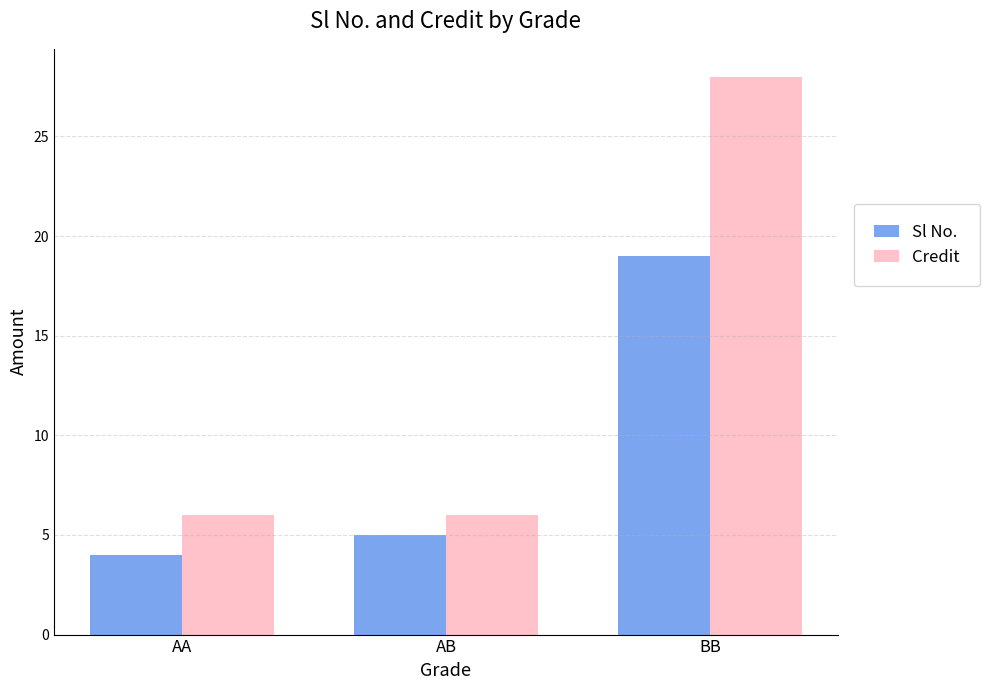

What is the difference between the maximum and minimum values in the Credit series?

22